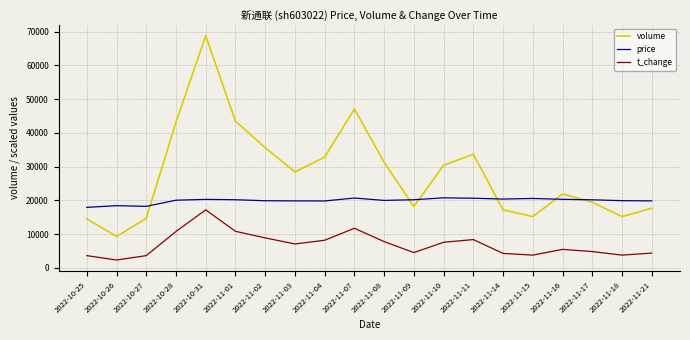

What value does the volume series have at 2022-11-02, to the nearest 100?

35600